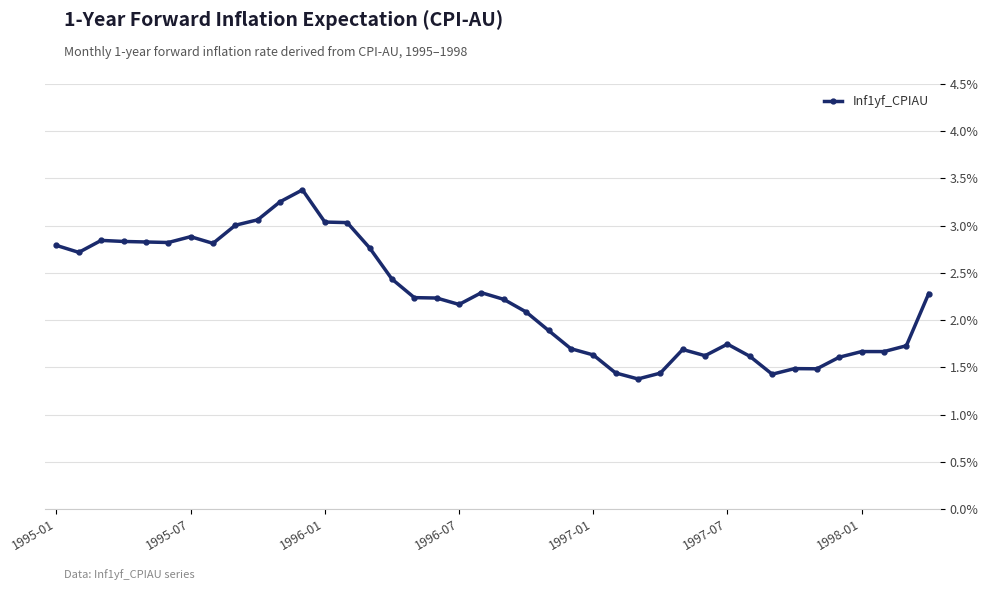

True or false: the data has more than 2 interior local peaks.

True